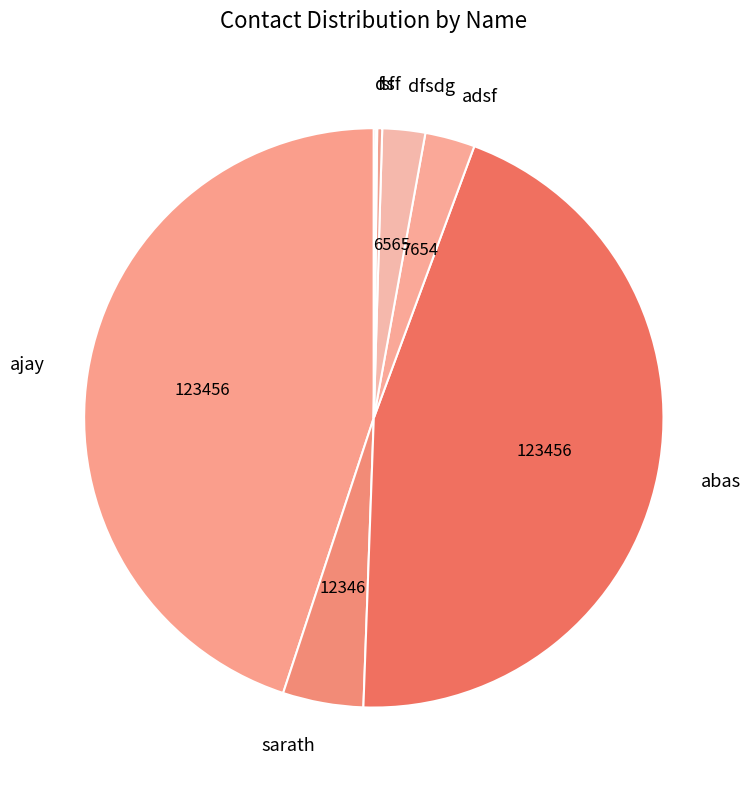

What portion of the pie excludes f?

100.0%